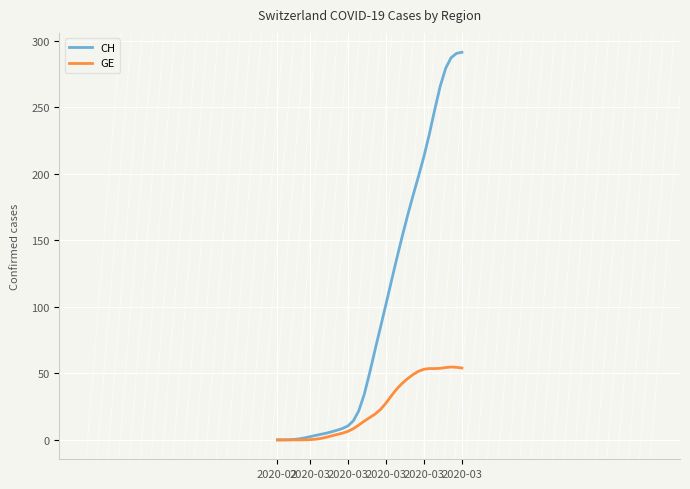

Rank the series by their maximum value, from highest to lowest.

CH, GE